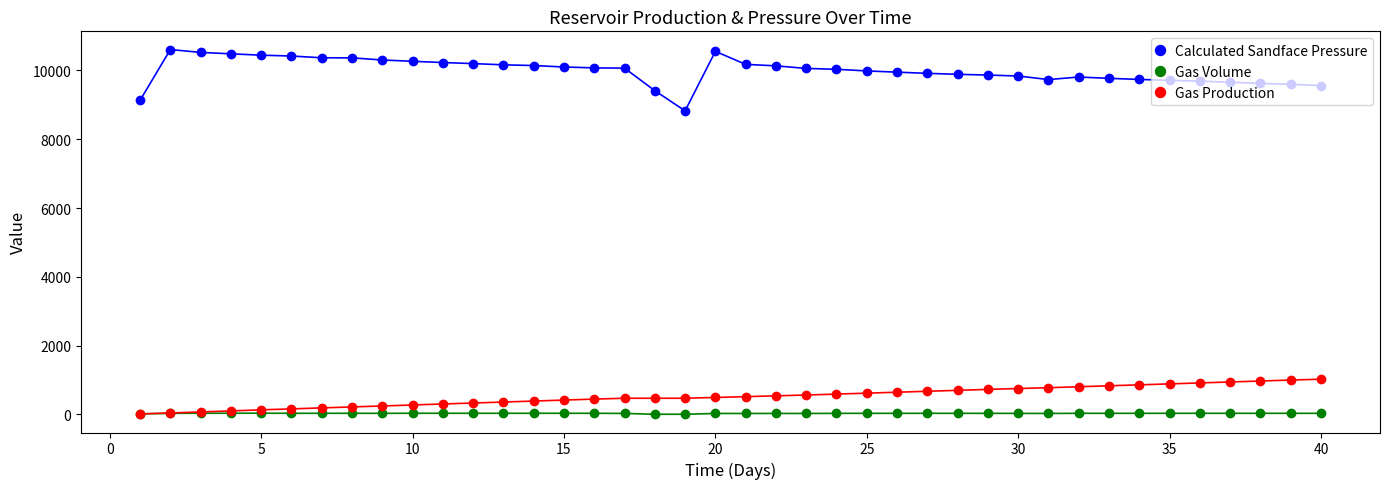

True or false: Calculated Sandface Pressure and Gas Volume cross at least once.

False